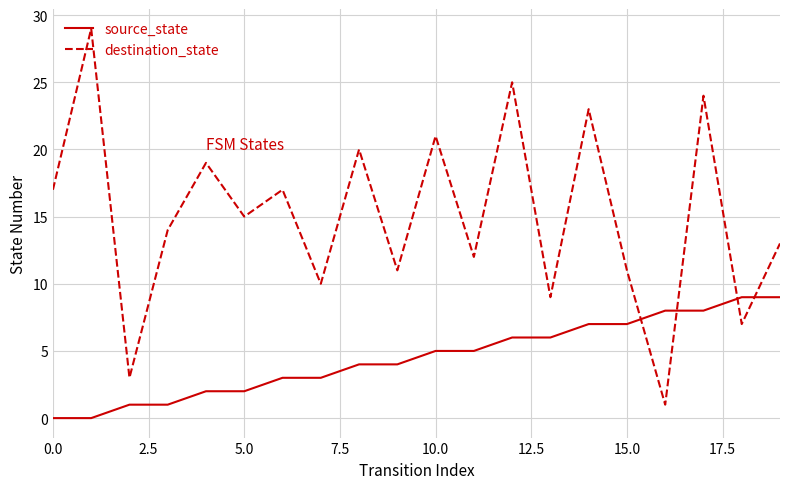

Which series has the largest range (max minus min)?

destination_state